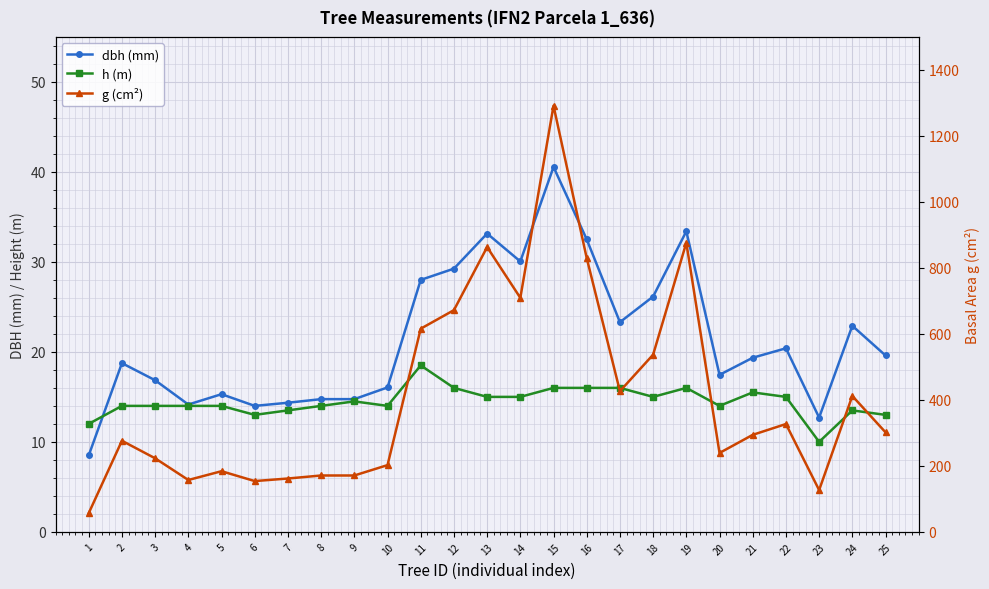

At which category is the sum across all series the highest?

15